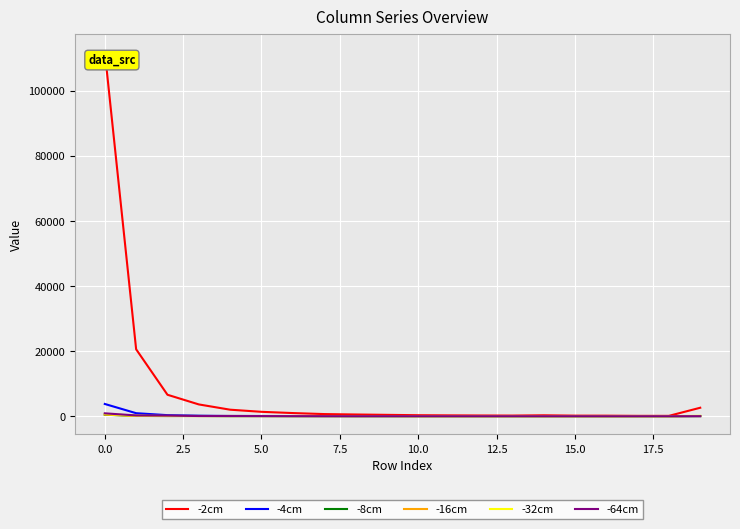

Which series has the largest total across all categories?

-2cm